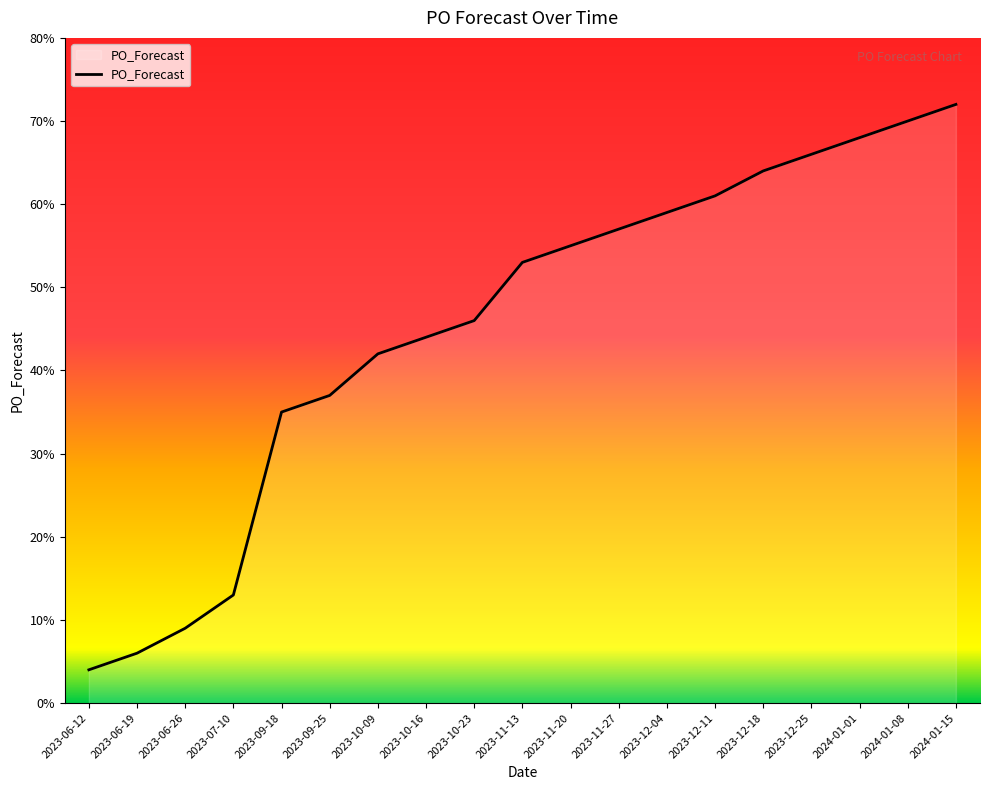

True or false: the data shows 42 at 2024-01-01.

False